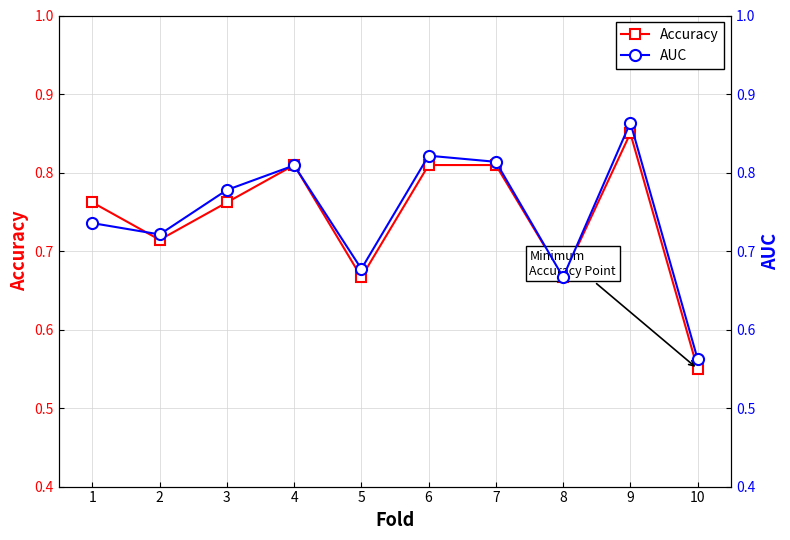

At which category is the sum across all series the highest?

9